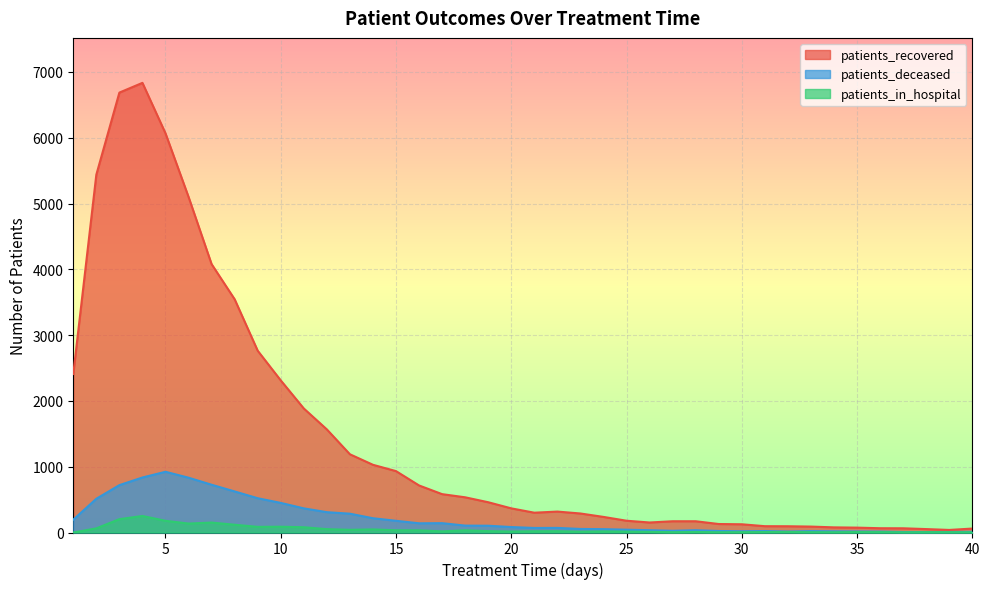

At how many categories does at least one series exceed 6409?

2